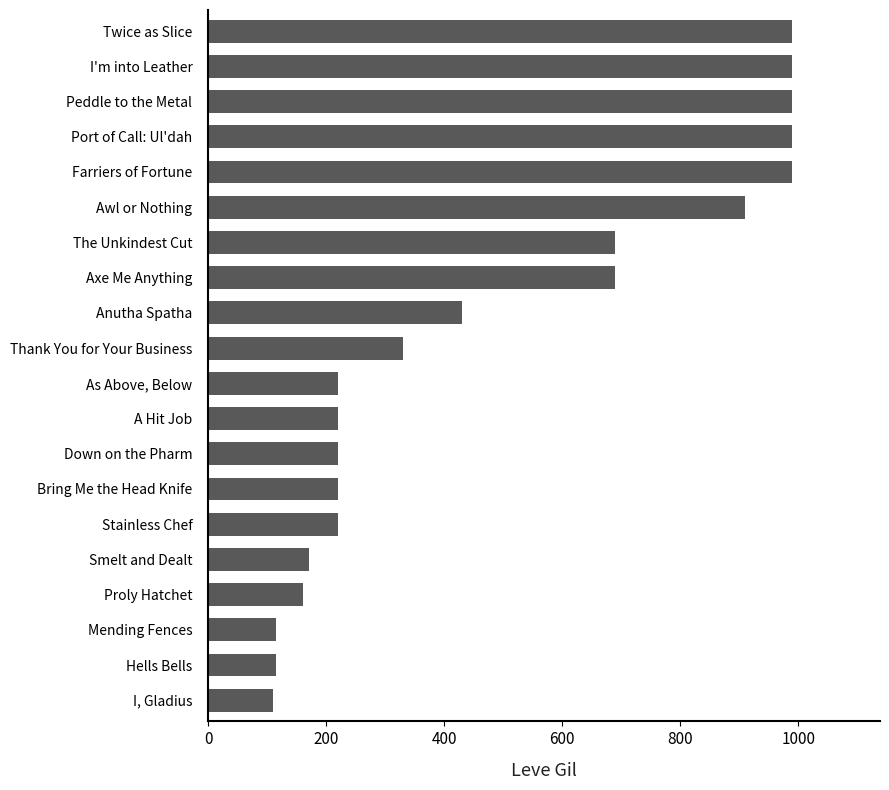

The chart shows a value of 330 at Thank You for Your Business. True or false?

True